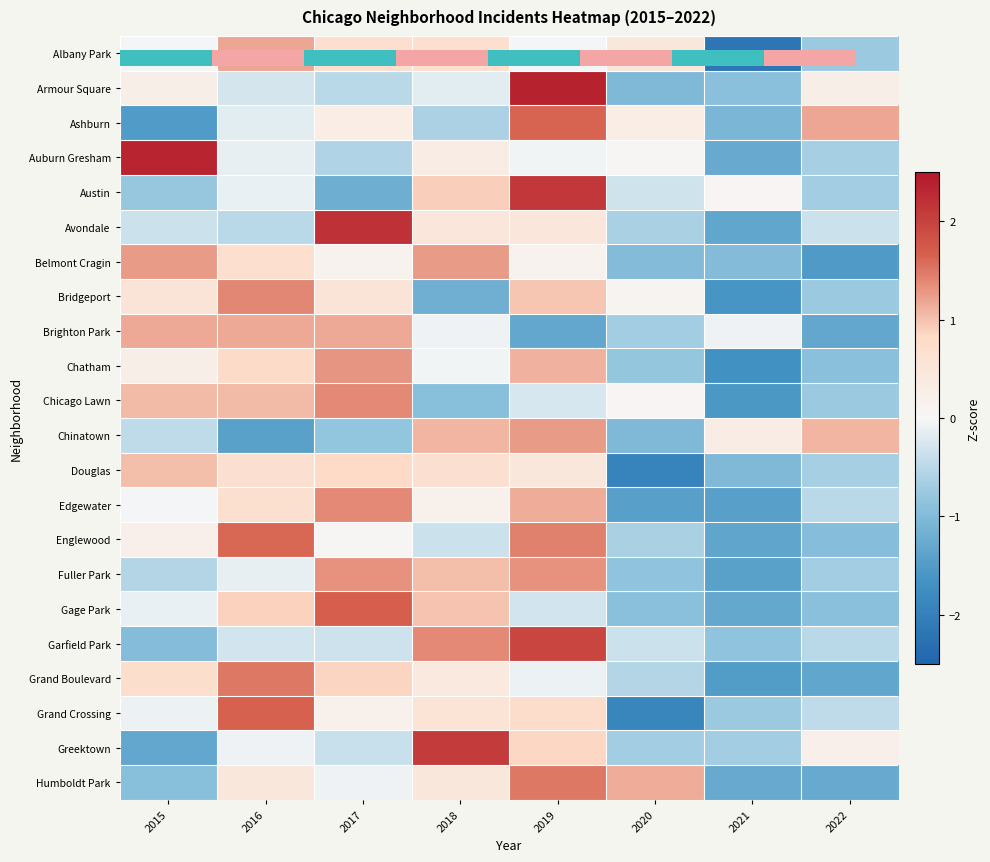

What is the maximum value for Bridgeport?

1.4